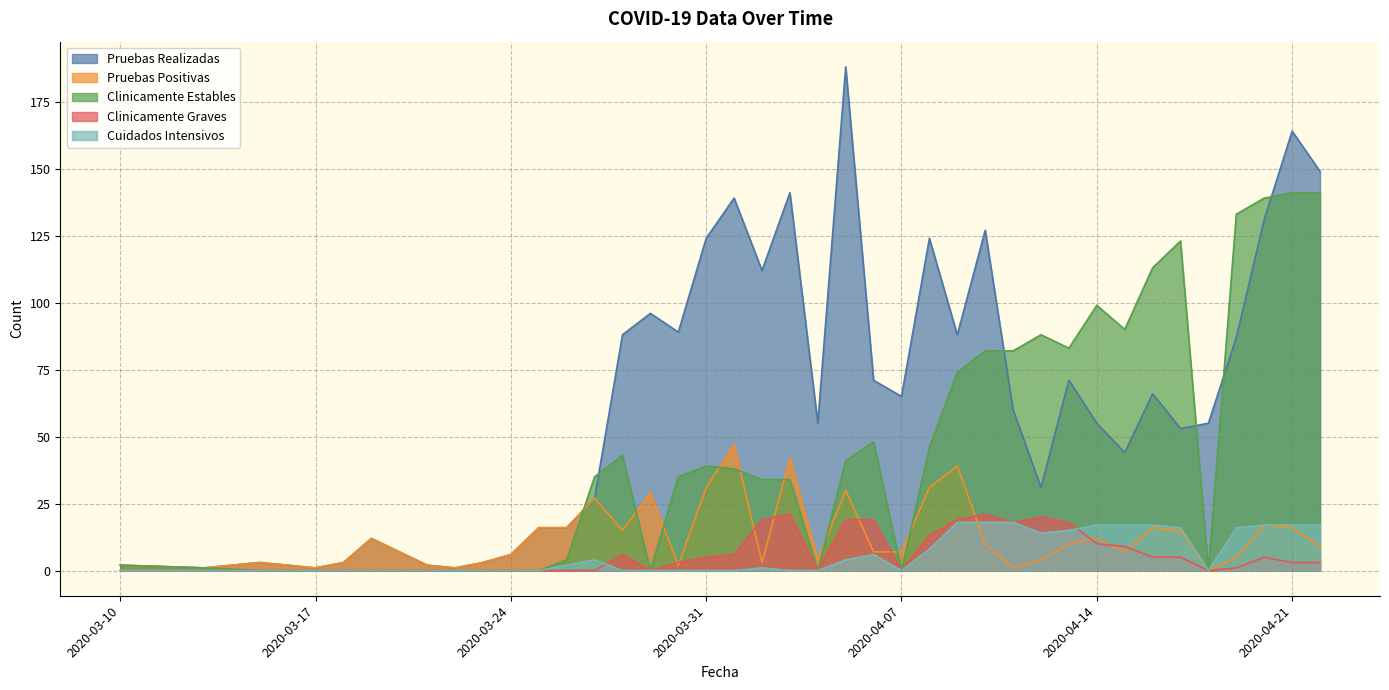

True or false: Clinicamente Estables and Clinicamente Graves intersect in this chart.

False